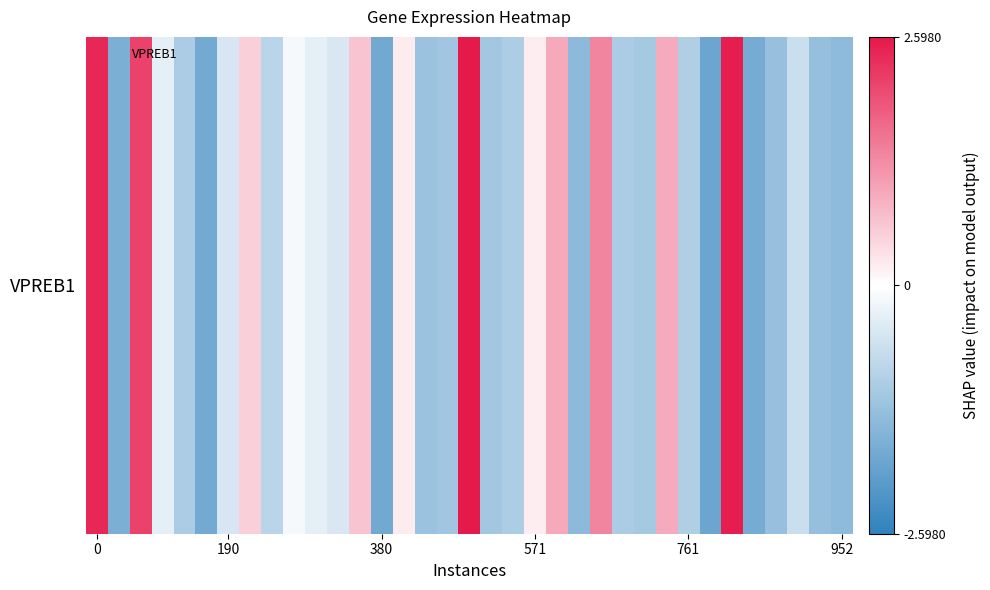

What is the sum of all values?

-11.6